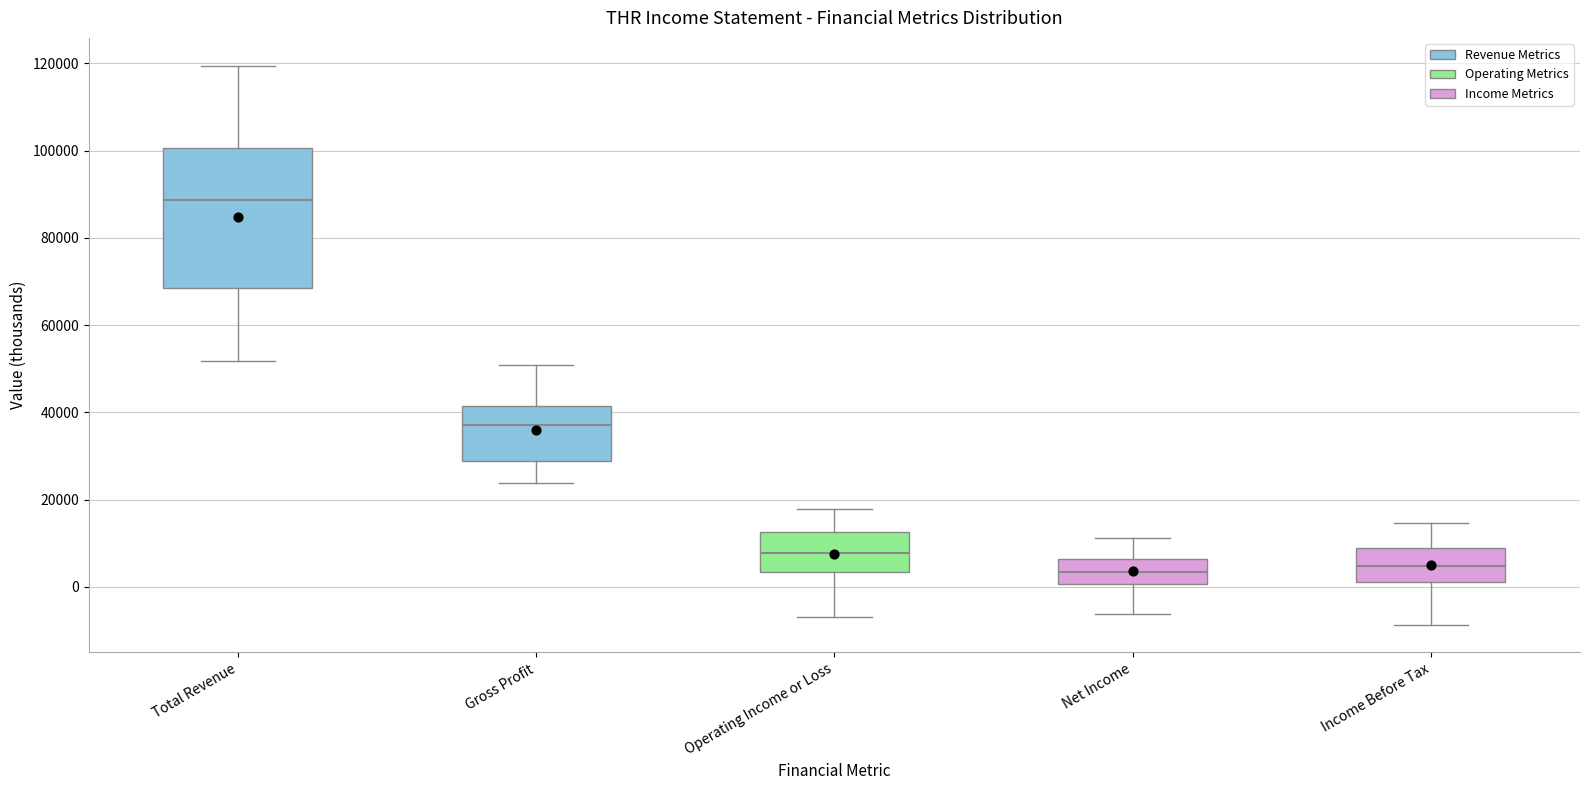

Where does the lower whisker of the box for Operating Income or Loss end on the y-axis? The values are not printed on the chart, so give them approximately, as read against the axis.

-6000